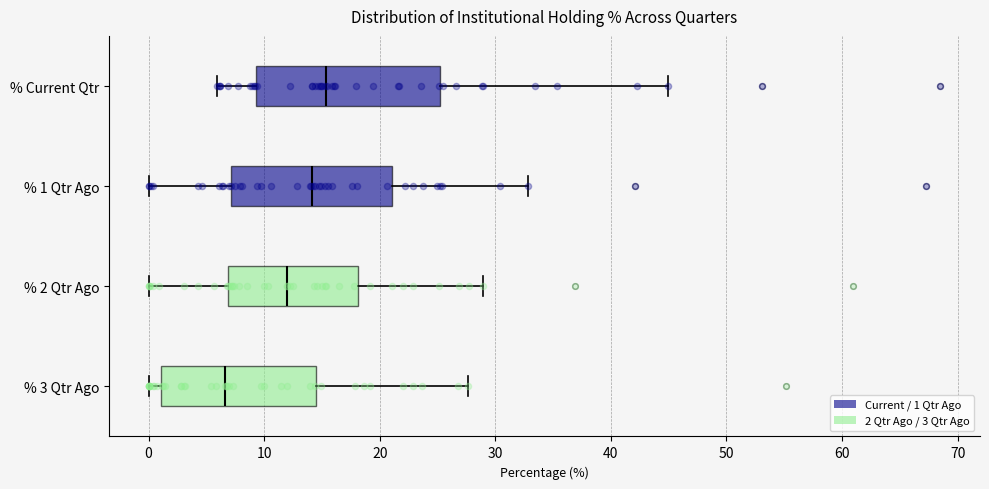

Comparing the boxes themselves (not the whiskers), which one is the widest?

% Current Qtr